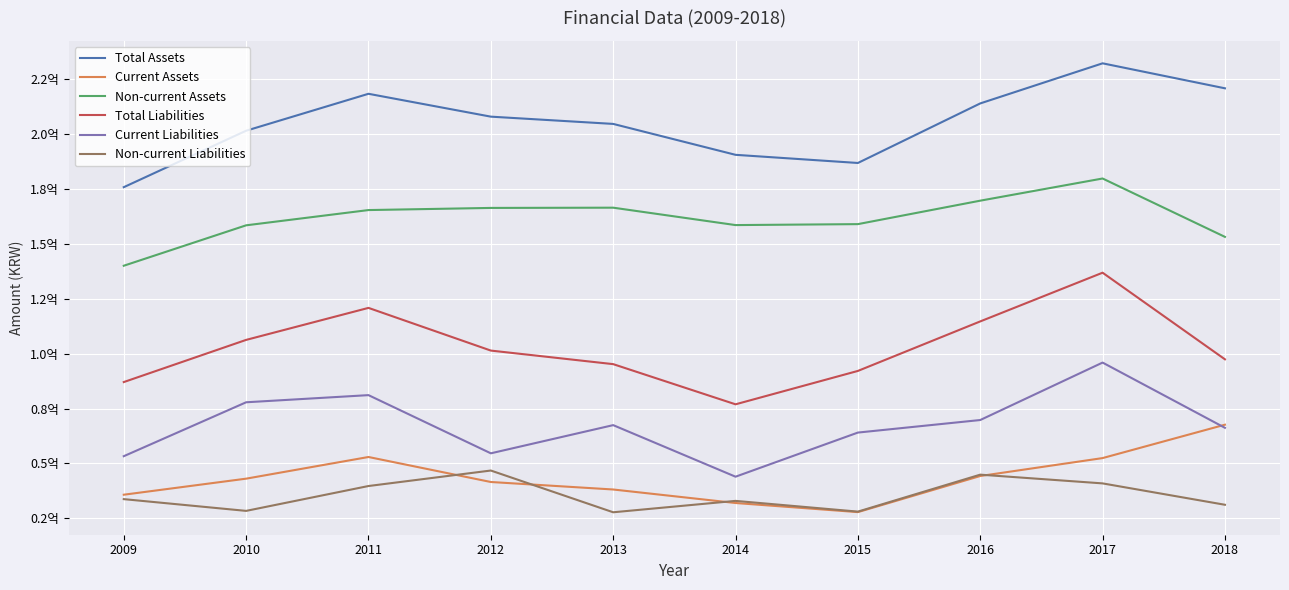

Which series has the largest total across all categories?

Total Assets